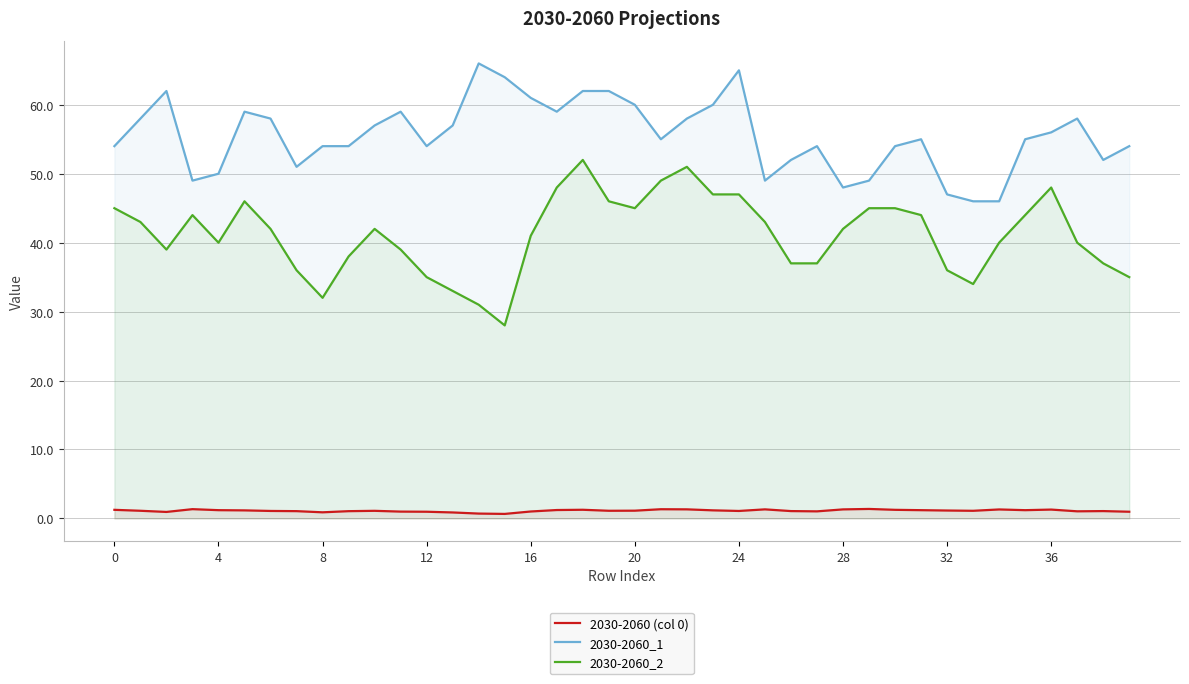

What is the difference between the 2030-2060_1 values at 22 and 35?

3.0